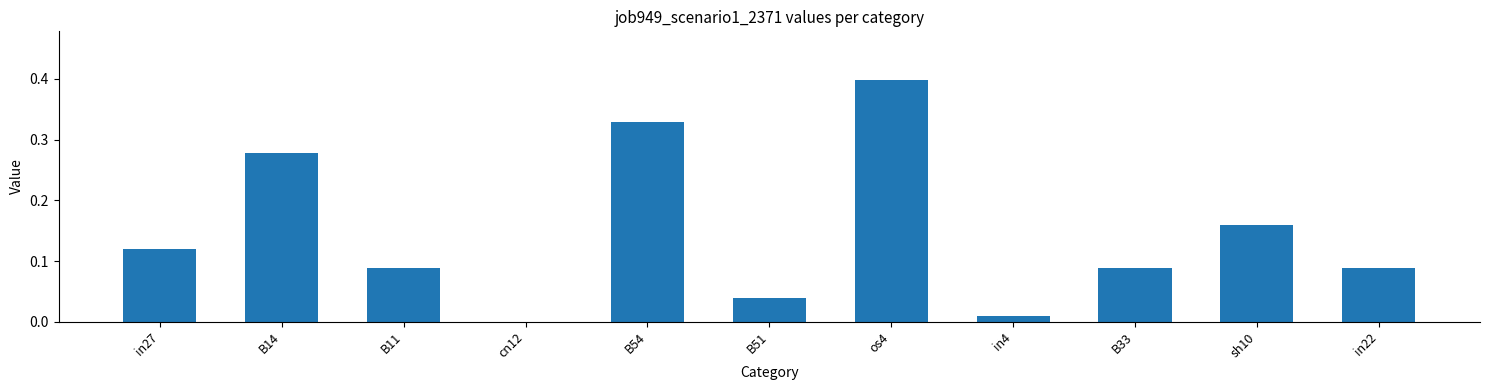

Which has a higher value, B54 or B14?

B54